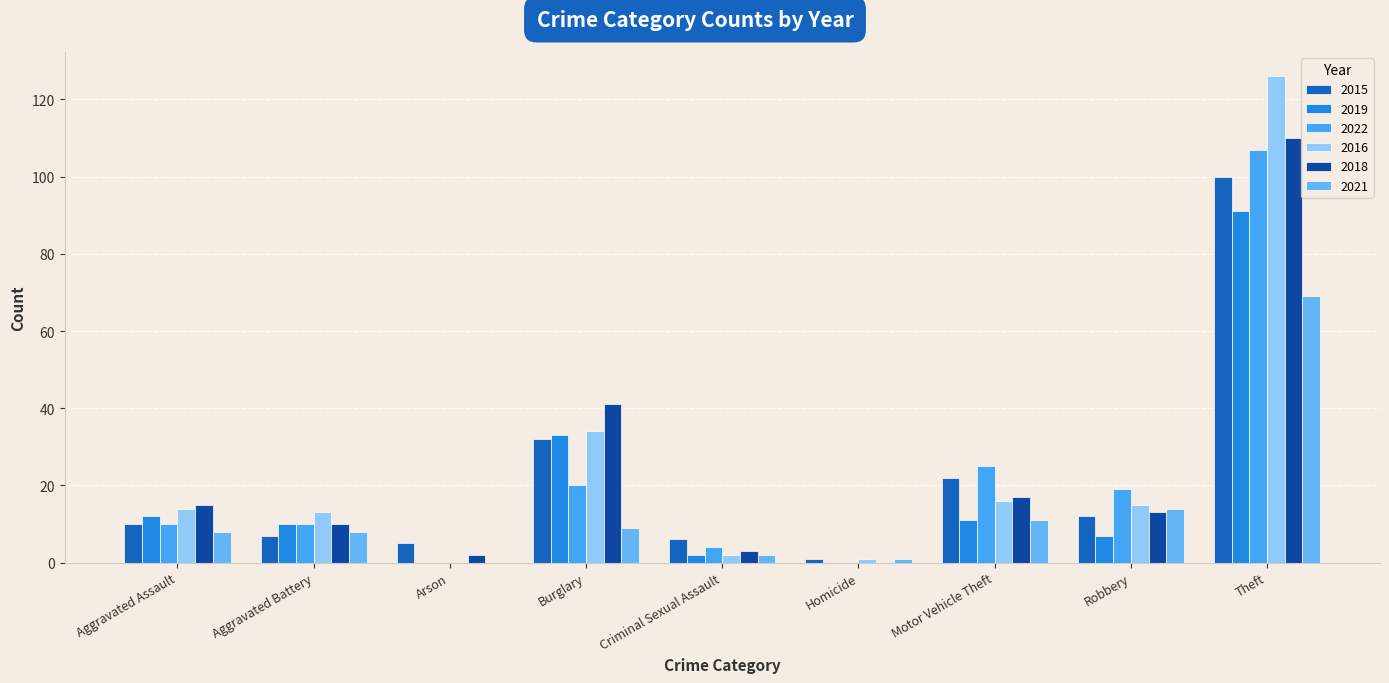

The value of 2022 at Motor Vehicle Theft is 25. True or false?

True